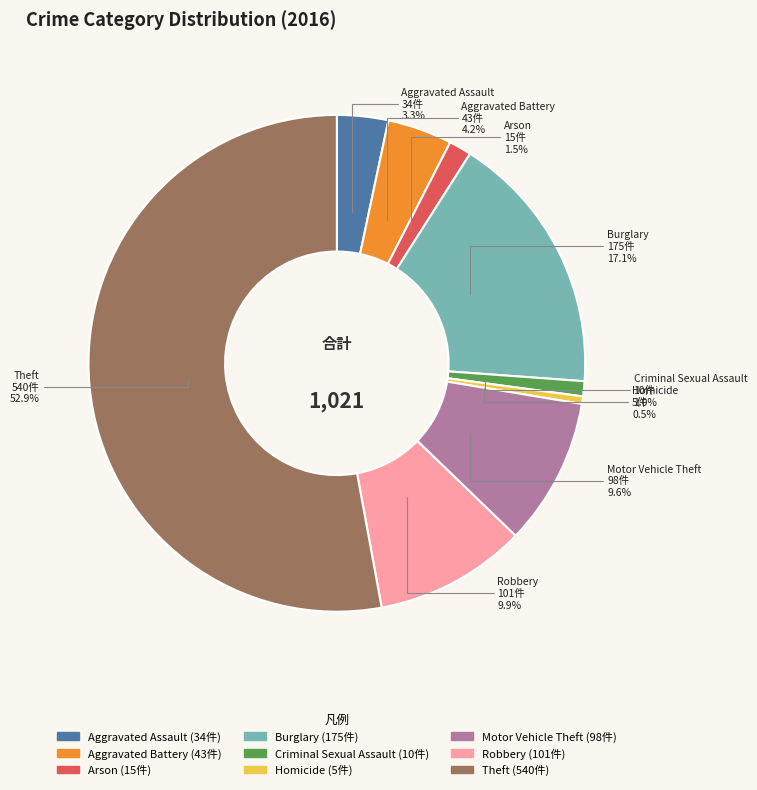

Between Arson and Burglary, which is larger?

Burglary